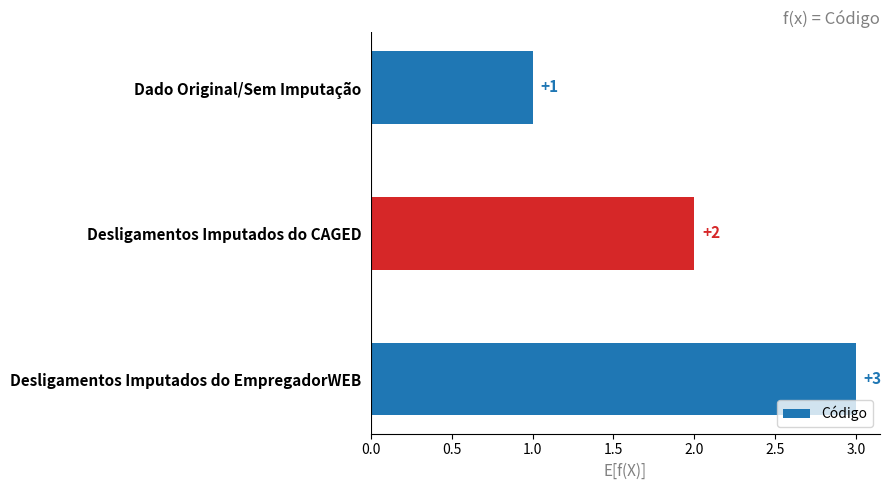

What is the difference between the maximum and second lowest values?

1